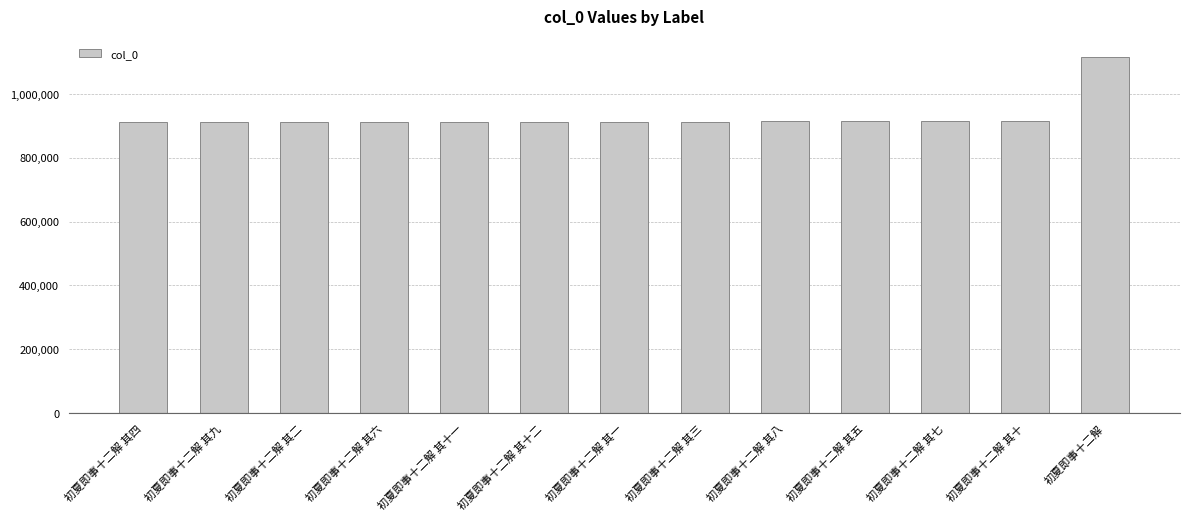

What is the minimum value shown in the chart?

912654